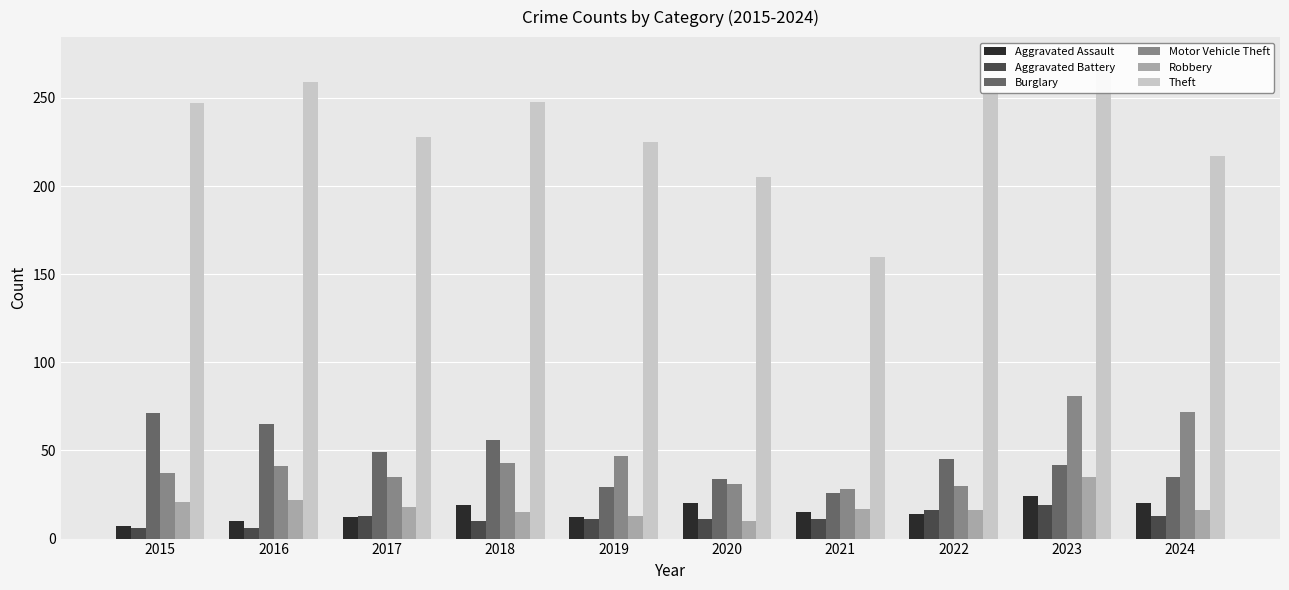

Where does the Motor Vehicle Theft series first go above 41?

2018